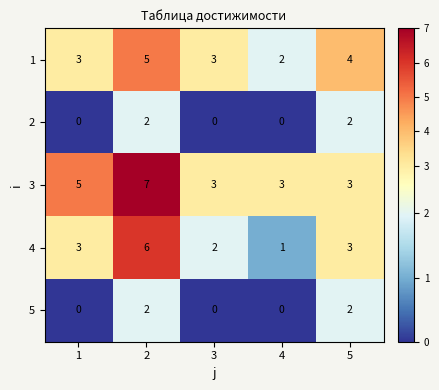

How many series are shown in this chart?

5